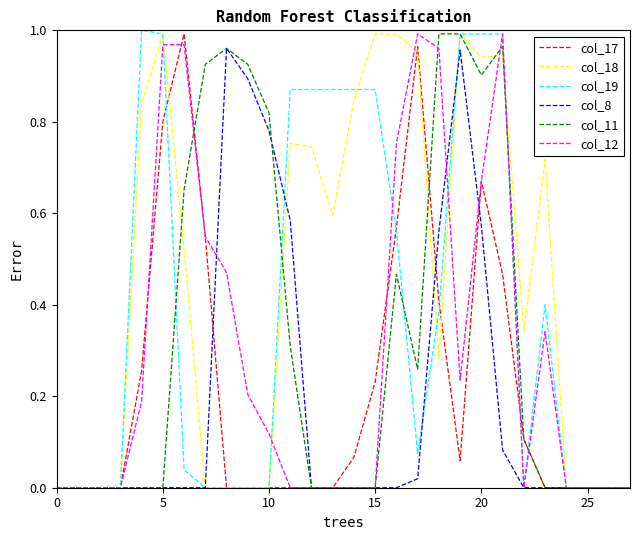

What is the label of the 17th point from the right?

11